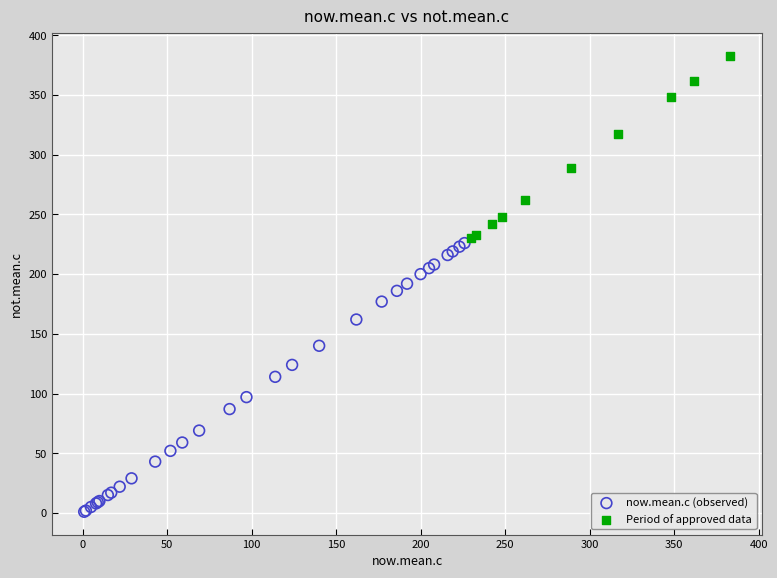

Which series has the largest Y range (max minus min)?

now.mean.c (observed)